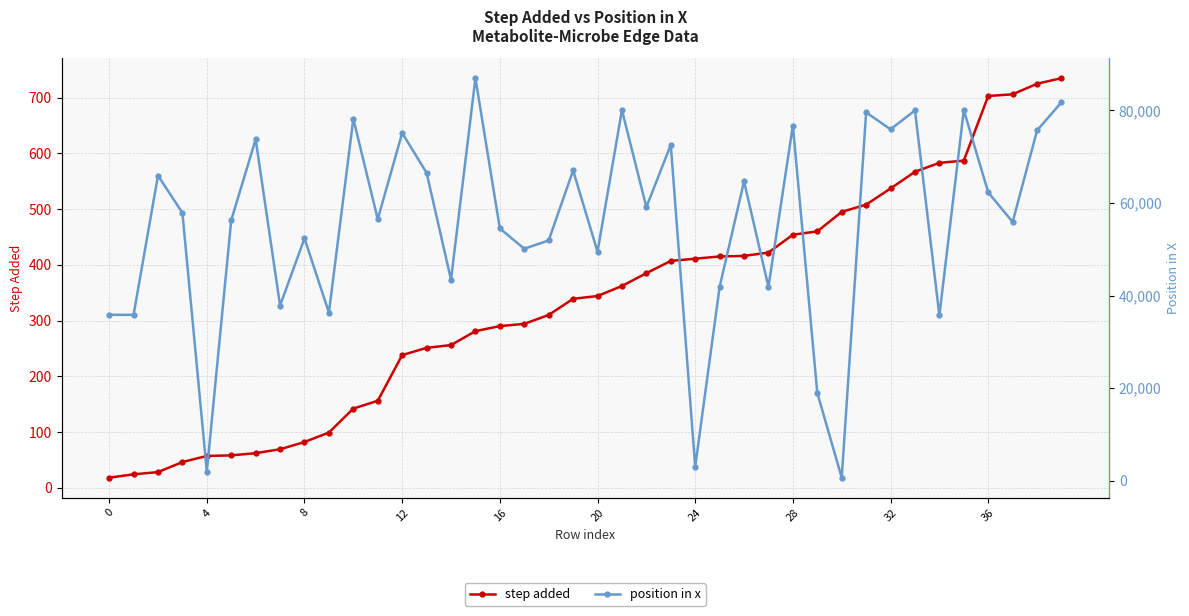

The value of step added at 29 is 460. True or false?

True